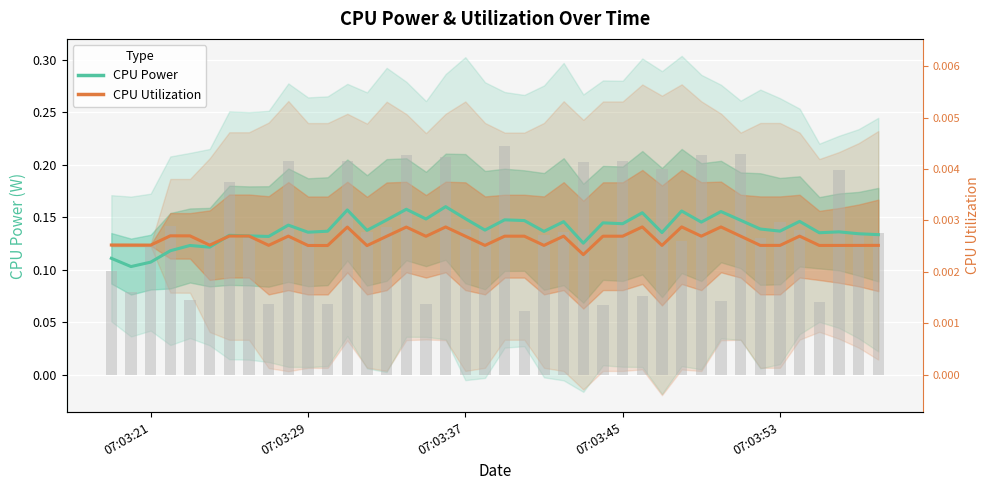

Is the value of CPU Utilization (scaled) at 22 greater than the value of CPU Power at 6?

No